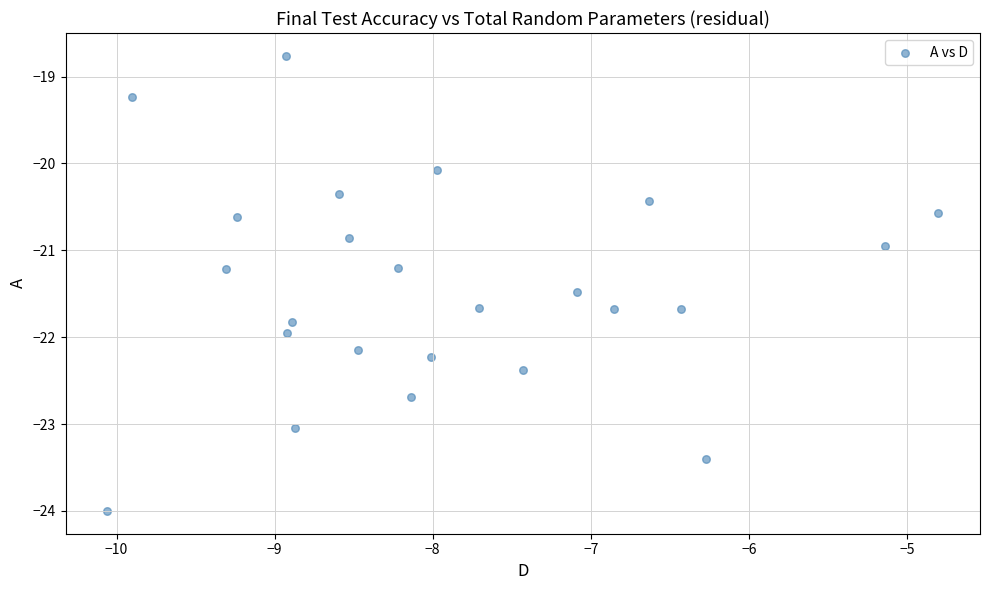

What is the range of Y values (max minus min)?

5.2